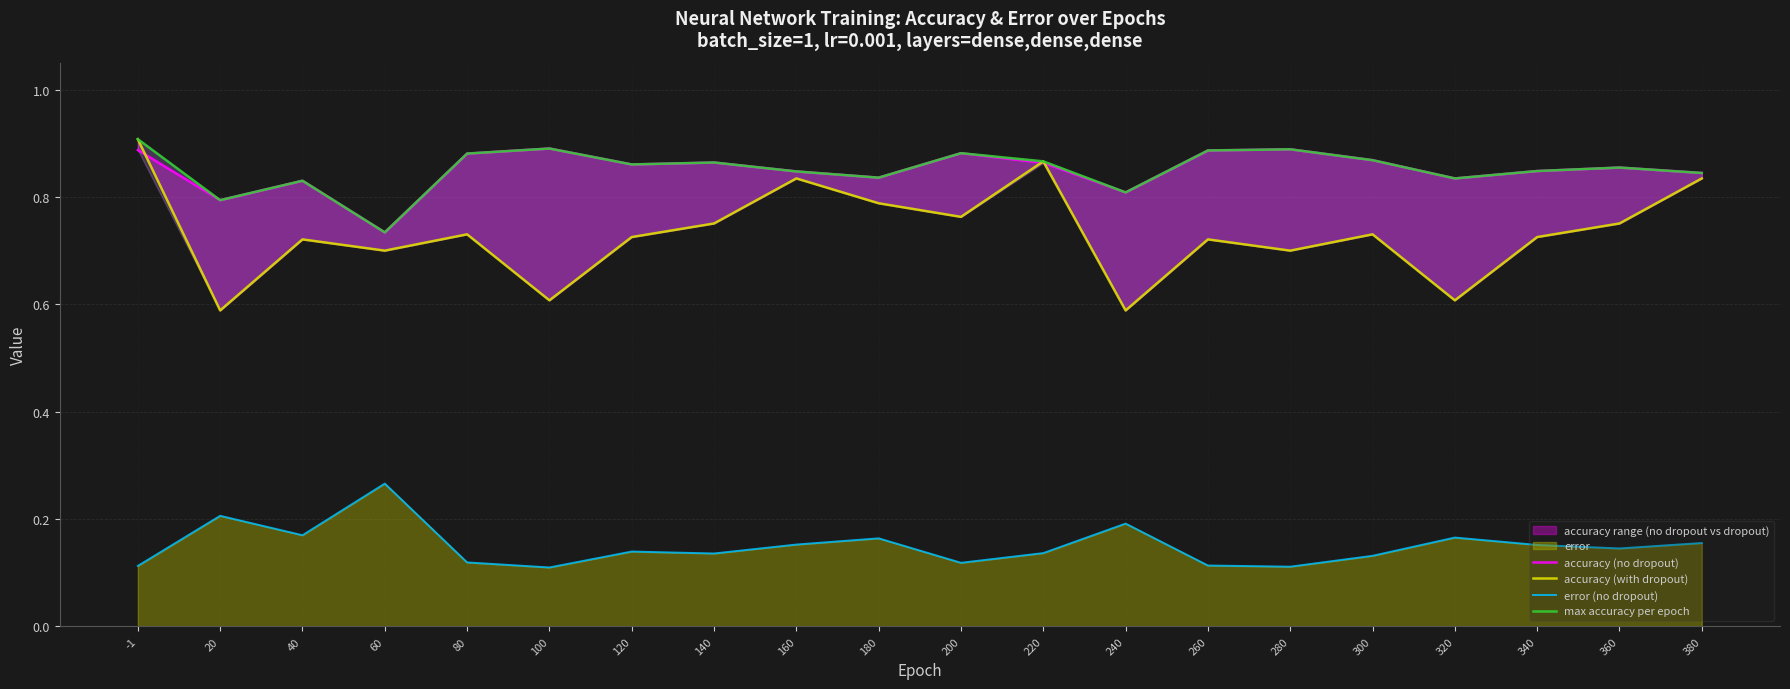

True or false: error (no dropout) has a value of 0.1 at 220.

False